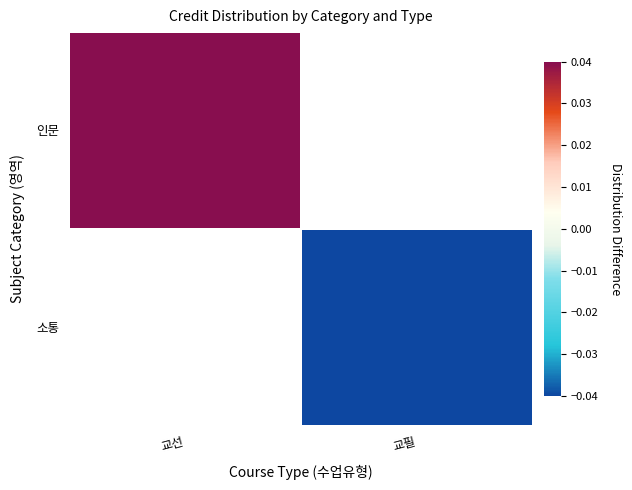

Which category has the highest value across all series?

교선